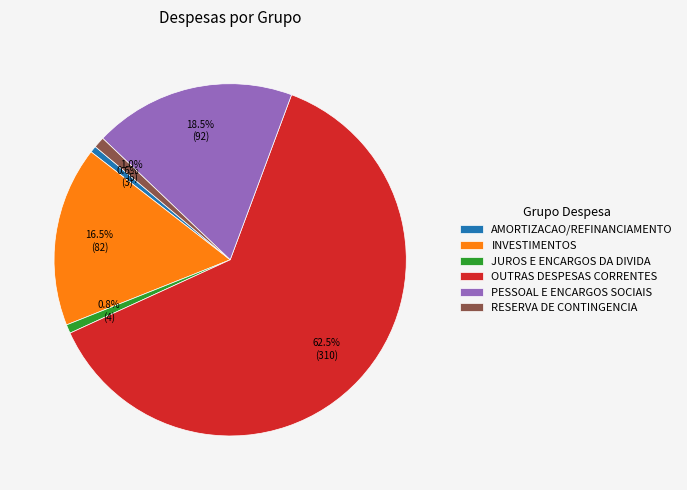

To the nearest percent, what is the combined percentage of RESERVA DE CONTINGENCIA and INVESTIMENTOS?

18%